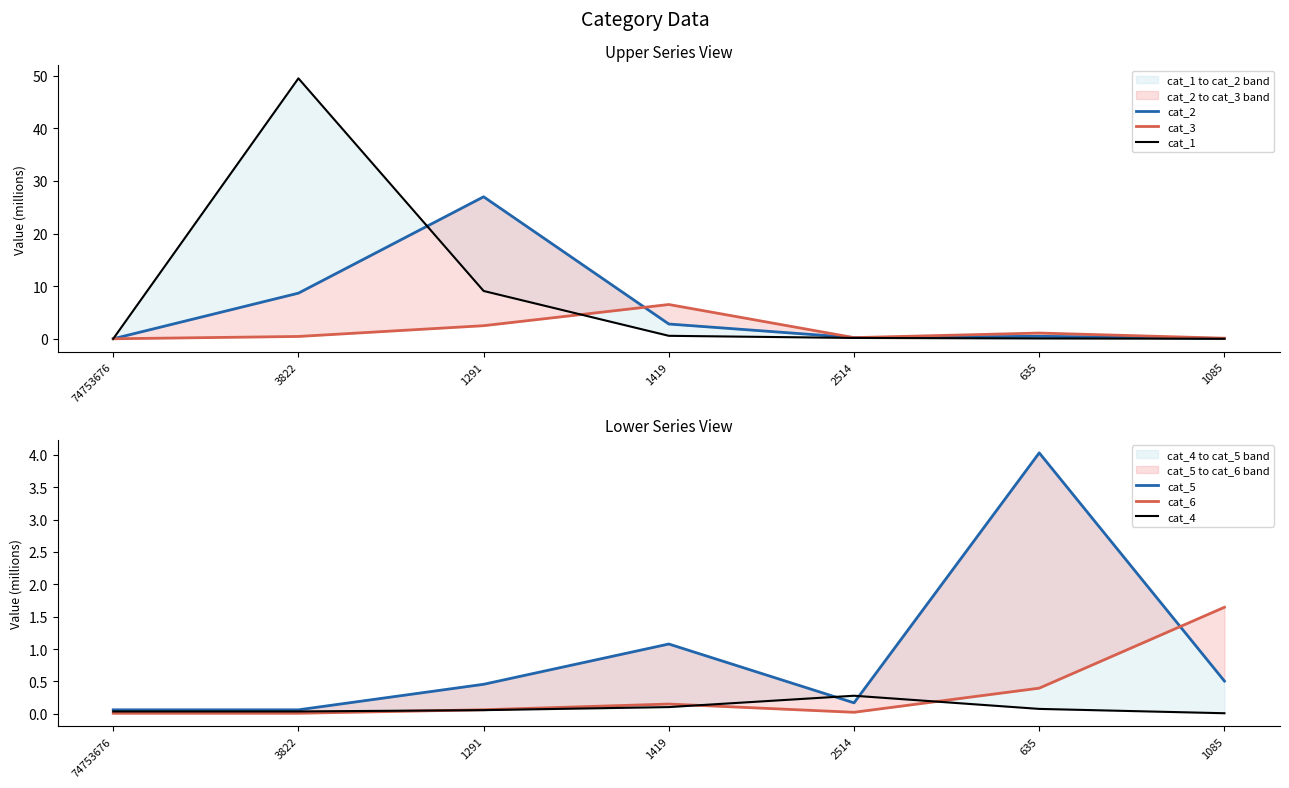

Where do cat_3 and cat_1 first cross each other?

1291 and 1419